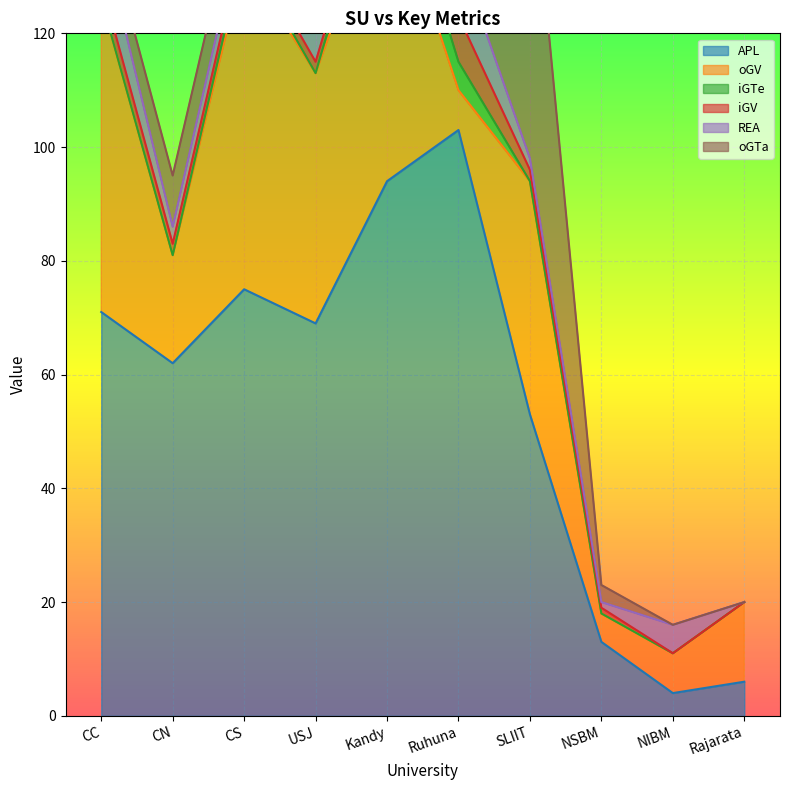

The value of oGTa at NSBM is 3. True or false?

True